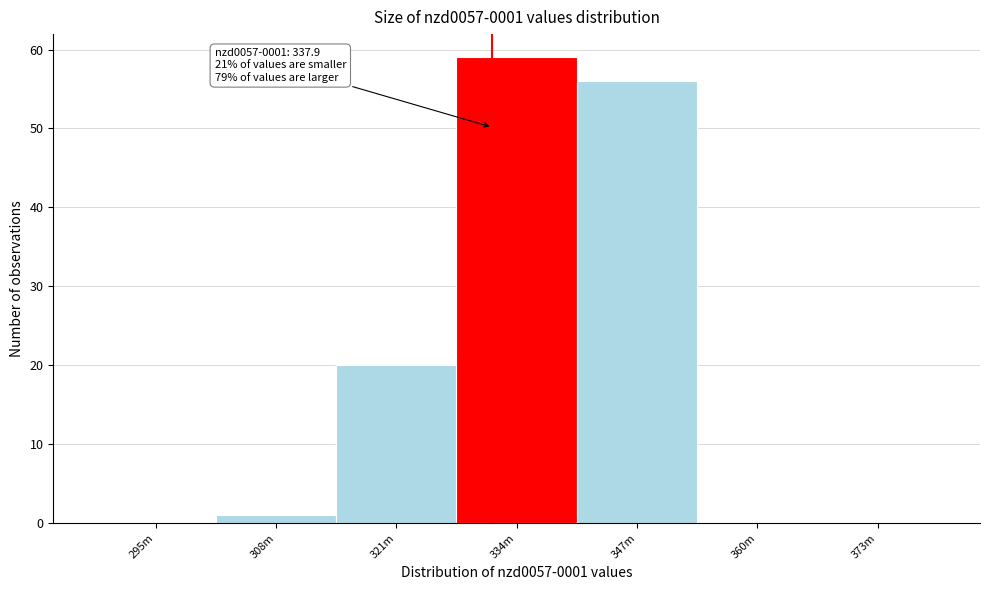

Reading left to right, what are all the values shown in this chart?

295m=0	308m=1	321m=20	334m=59	347m=56	360m=0	373m=0